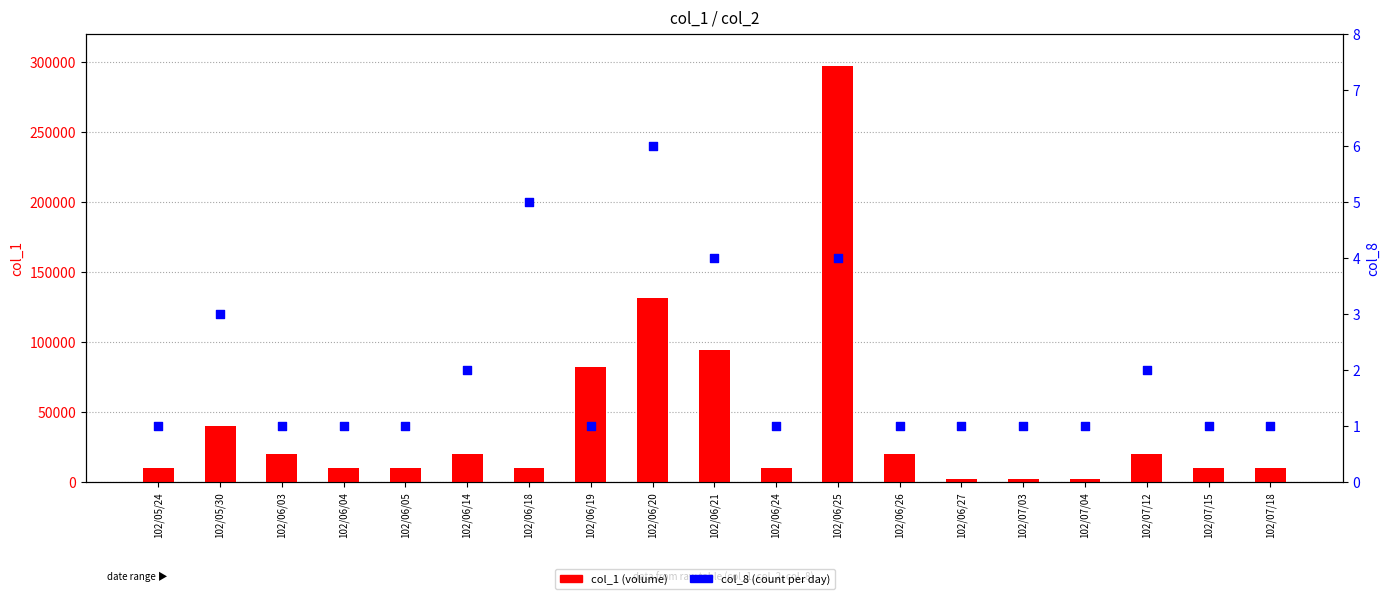

Which series has the largest total across all categories?

col_1 (volume)